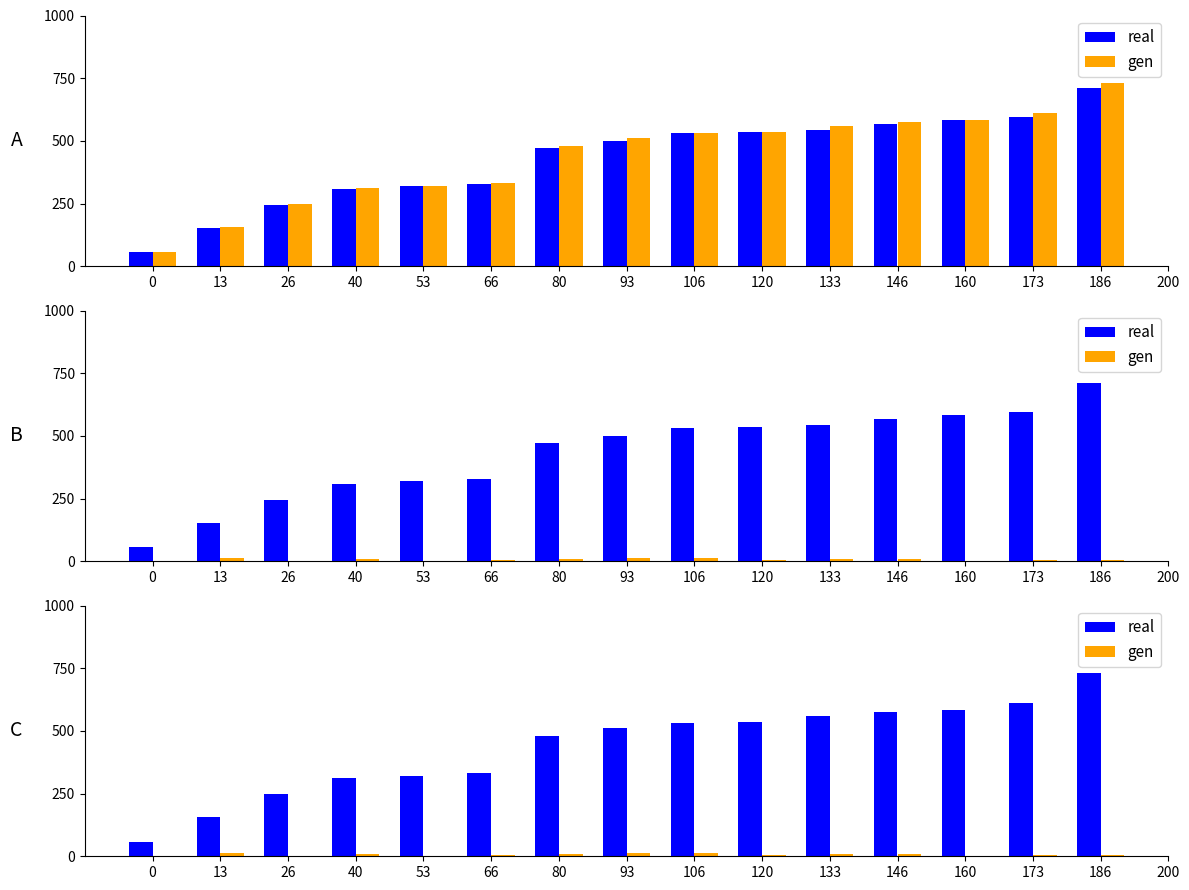

What is the total value across all series at 173?

618.1